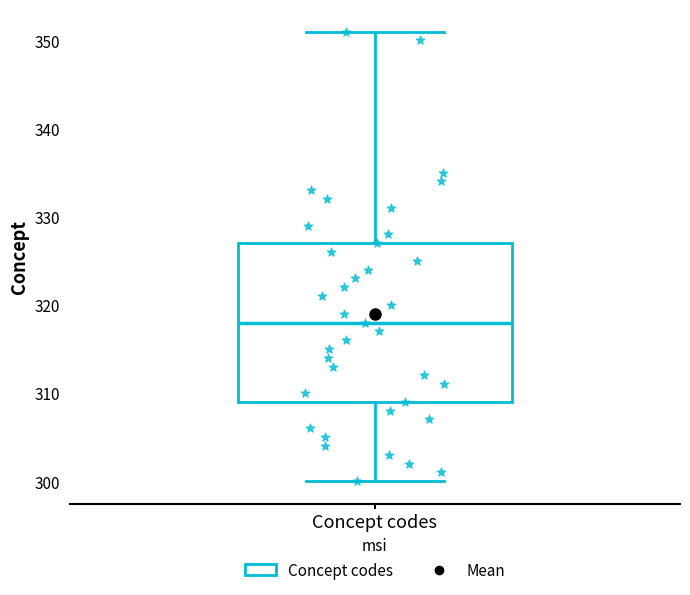

Read this box plot against the y-axis: the position of the median line, the range covered by the box, and the ends of both whiskers. The values are not printed on the chart, so give them approximately, as read against the axis.

median 318, box 309 to 327, whiskers 300 to 351